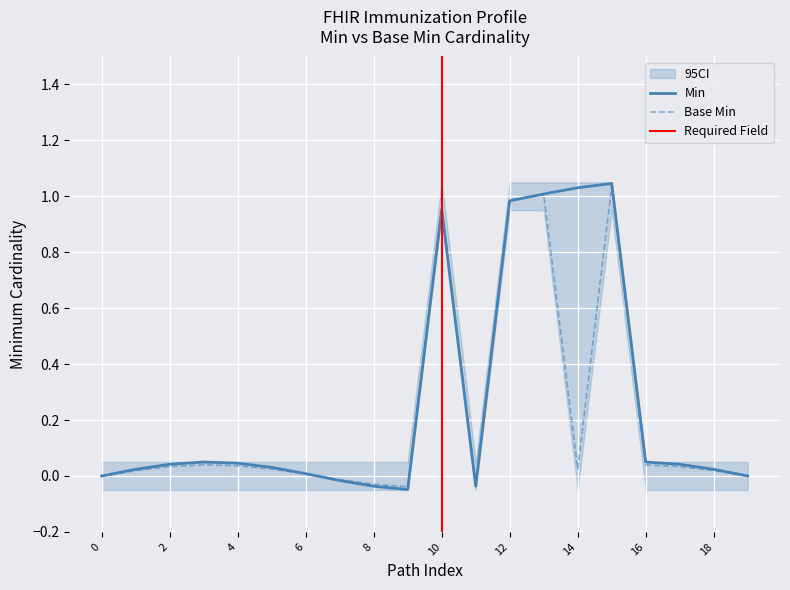

What are all the series names shown in the legend?

Min, Base Min